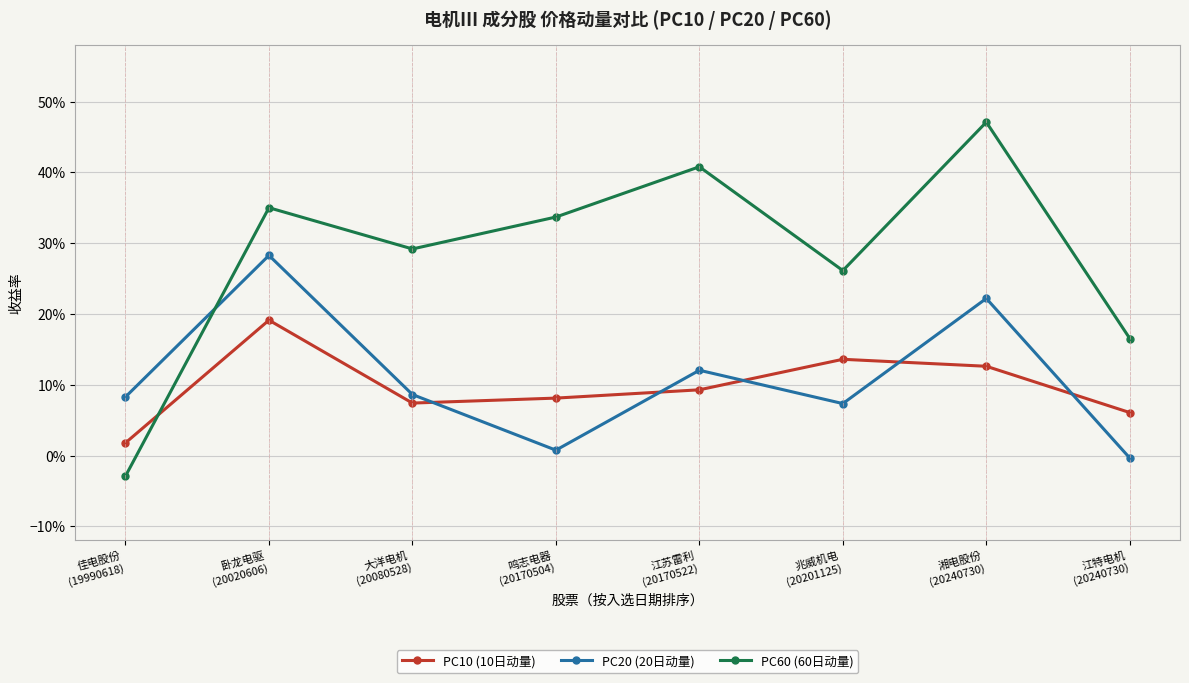

At 兆威机电
(20201125), list the series in order from smallest to largest.

PC20 (20日动量), PC10 (10日动量), PC60 (60日动量)